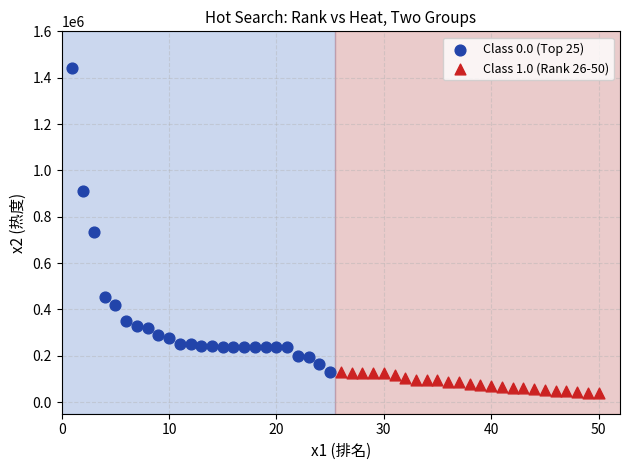

Which series has the widest spread of Y values?

Class 0.0 (Top 25)